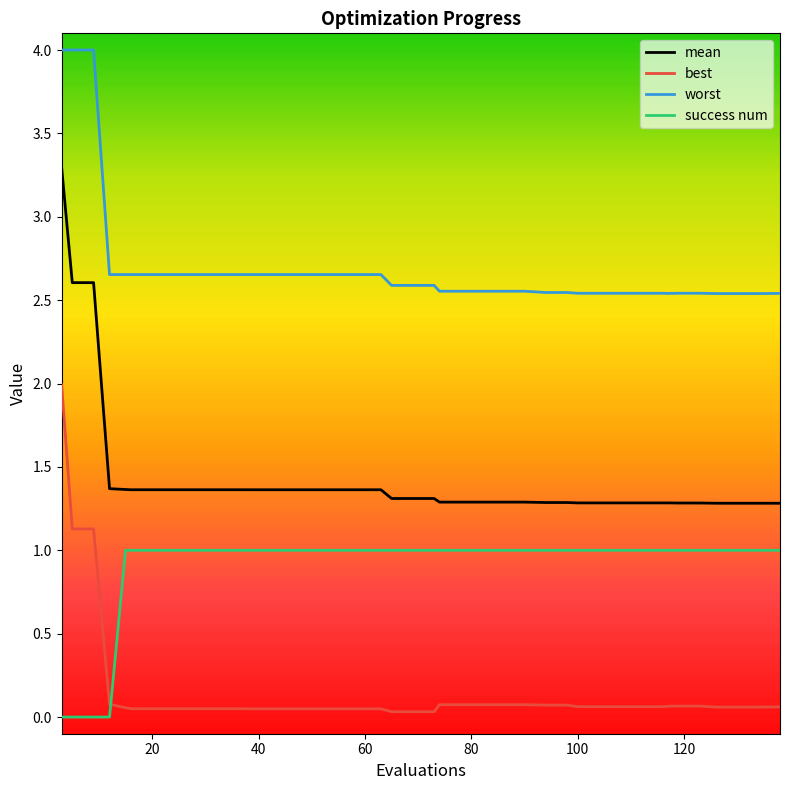

True or false: success num and worst cross at least once.

False